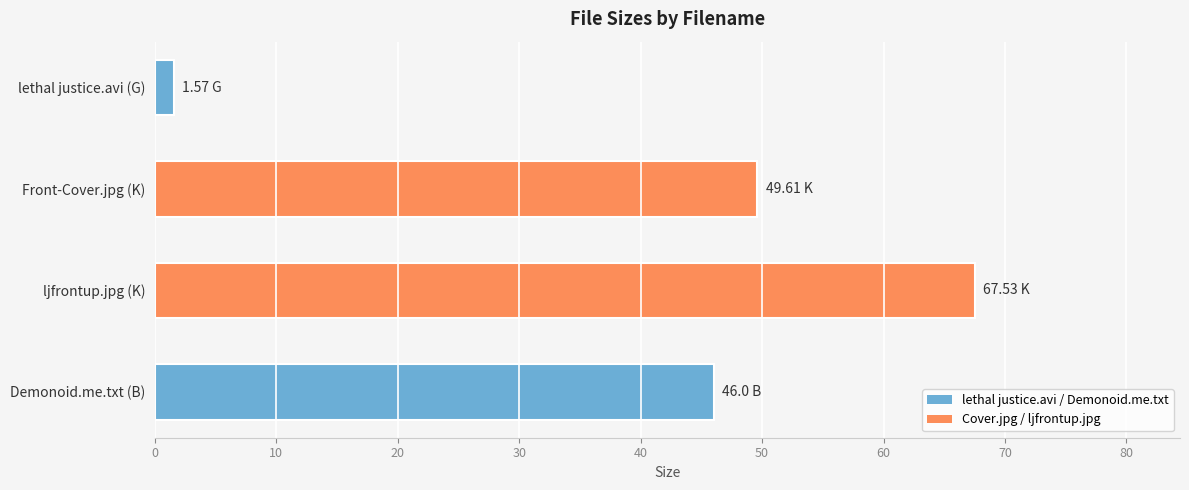

What is the sum of all values?

164.7